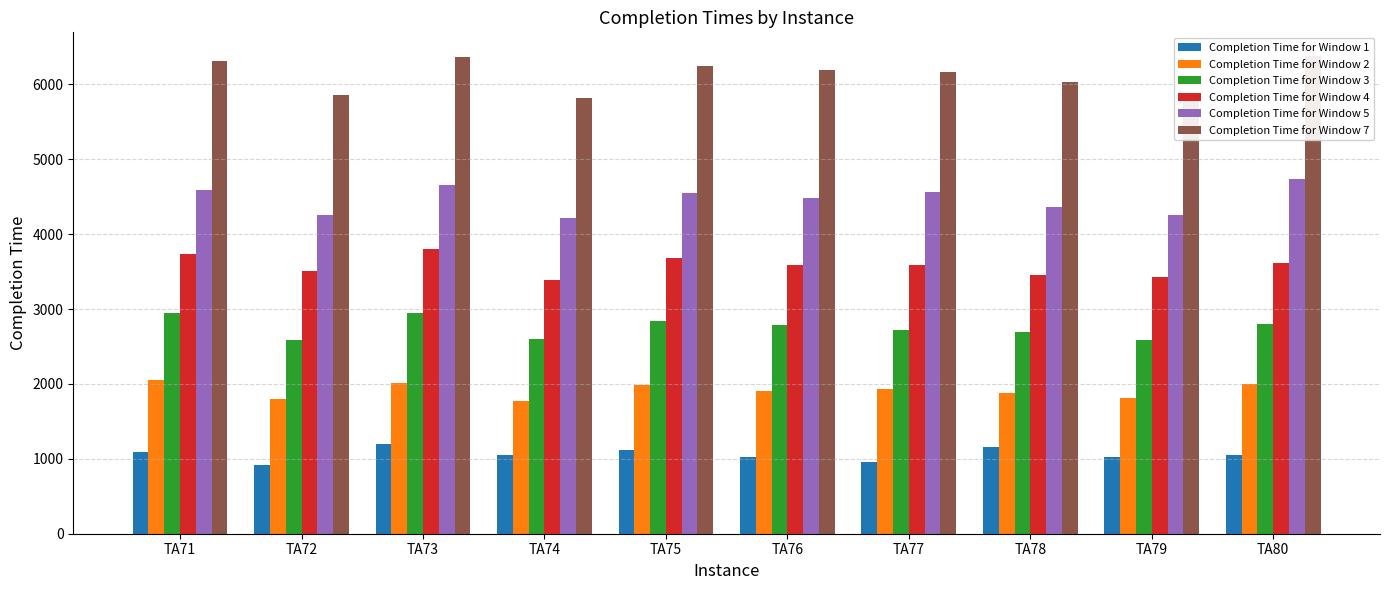

The value of Completion Time for Window 3 at TA72 is 725. True or false?

False